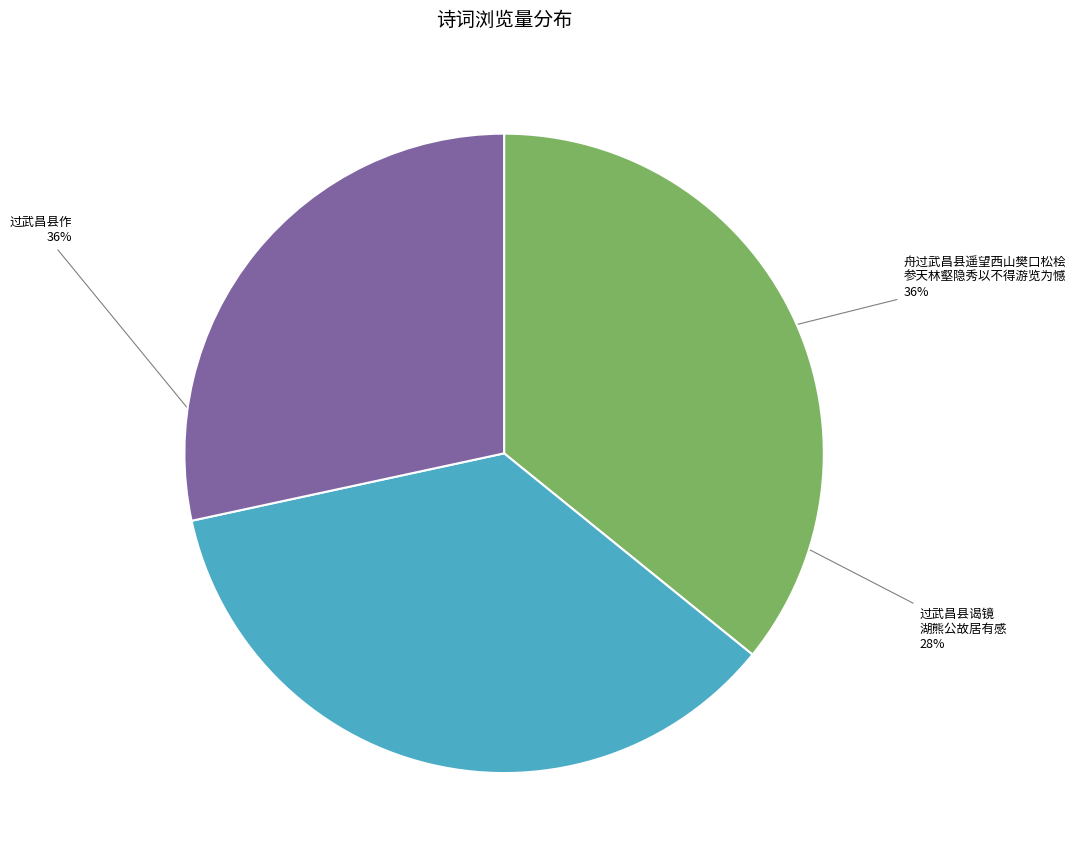

Count the number of slices in the pie.

3